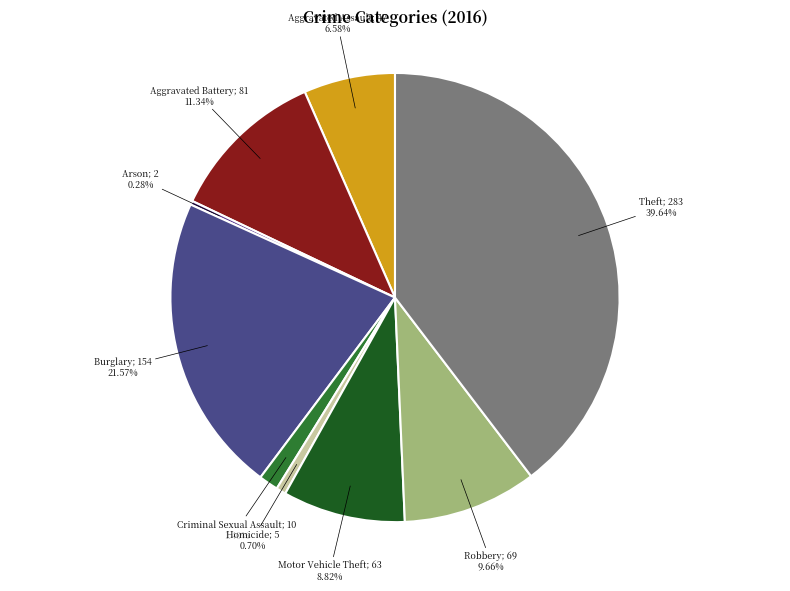

Count the number of slices in the pie.

9